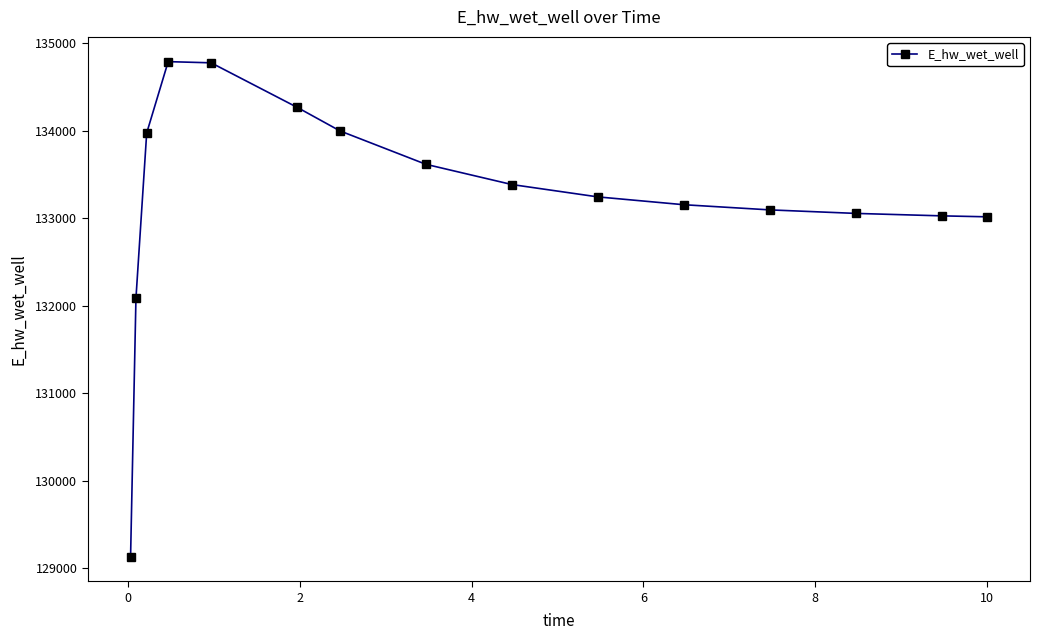

What is the minimum value shown in the chart?

129131.1